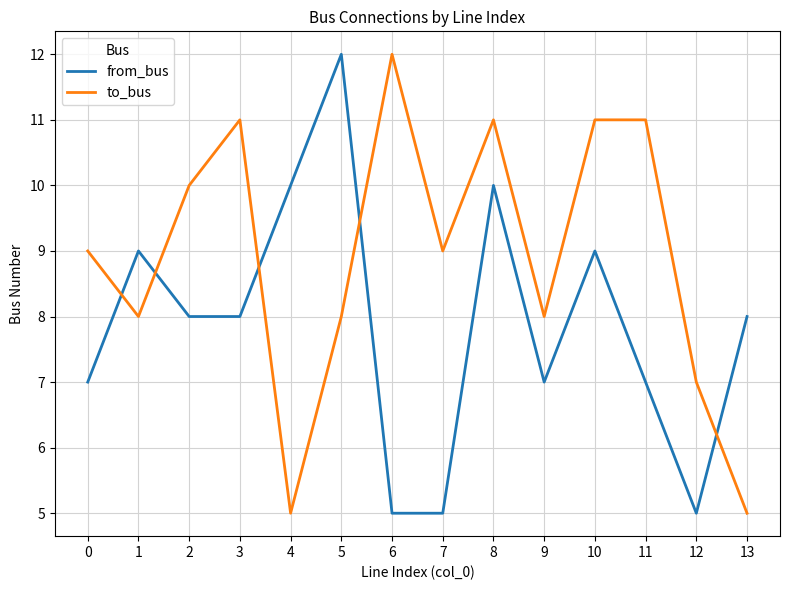

What is the difference between the to_bus values at 1 and 11?

3